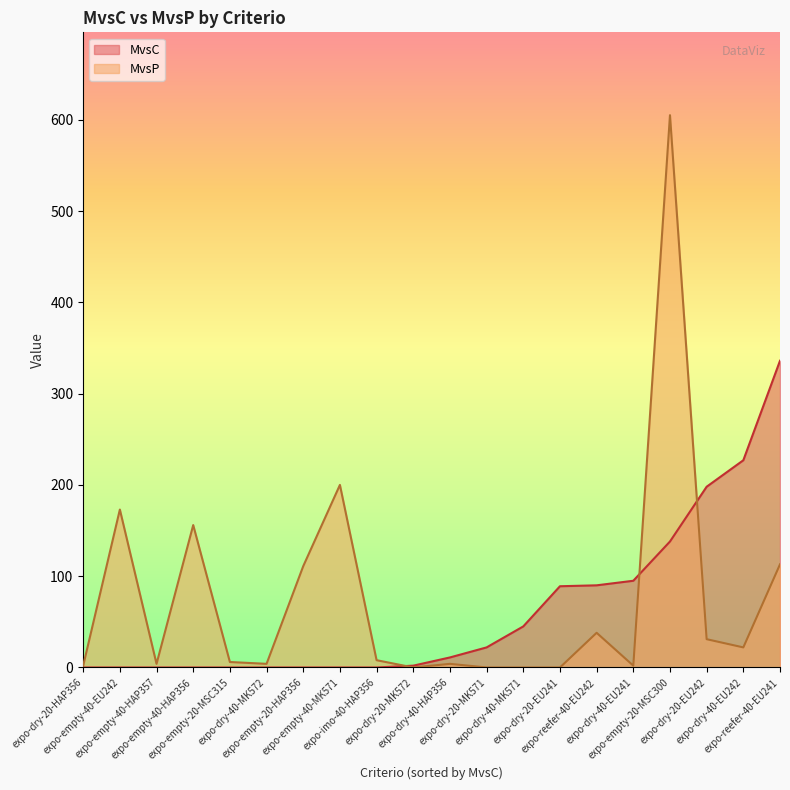

Does the chart display data point markers on the line(s)?

No